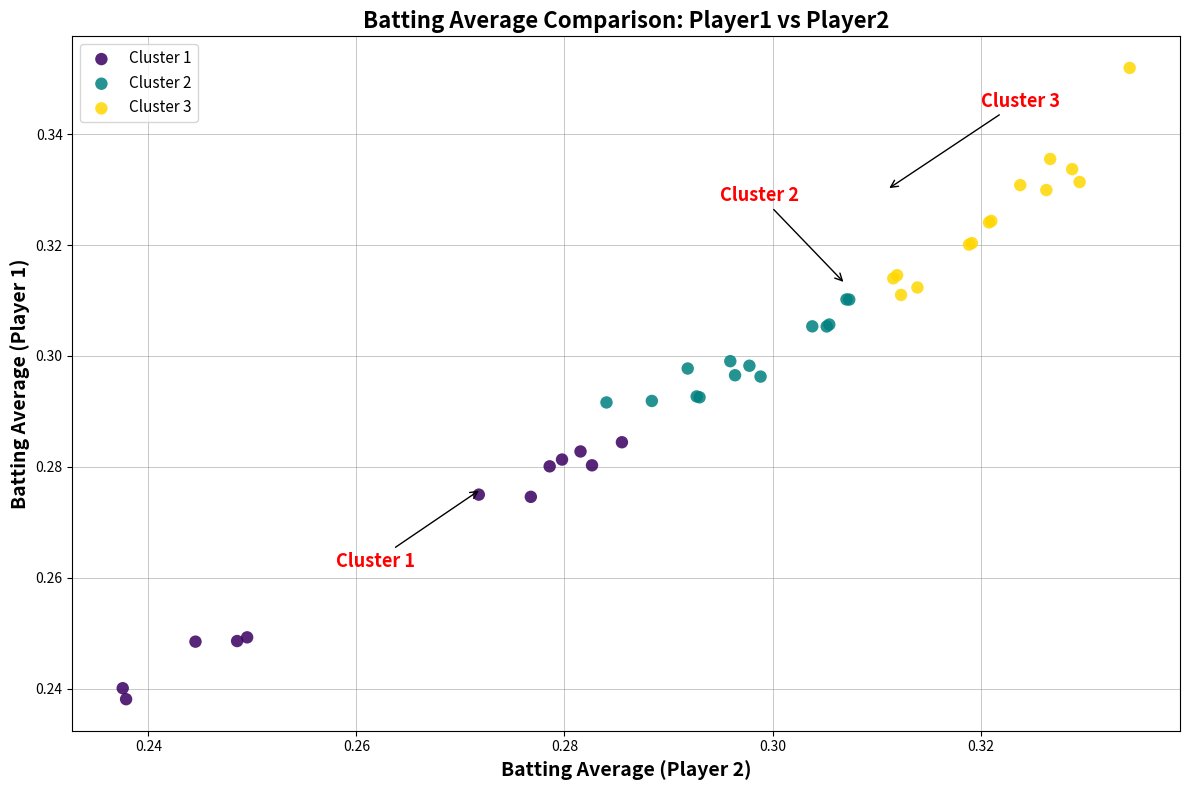

Which series reaches the maximum Y coordinate?

Cluster 3